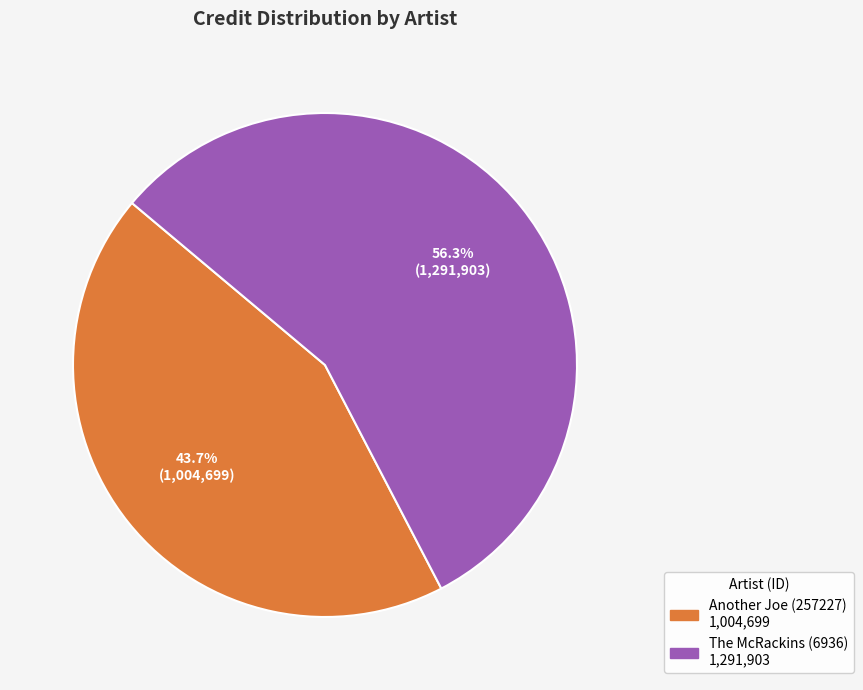

Rank the categories by value from lowest to highest.

Another Joe (257227), The McRackins (6936)